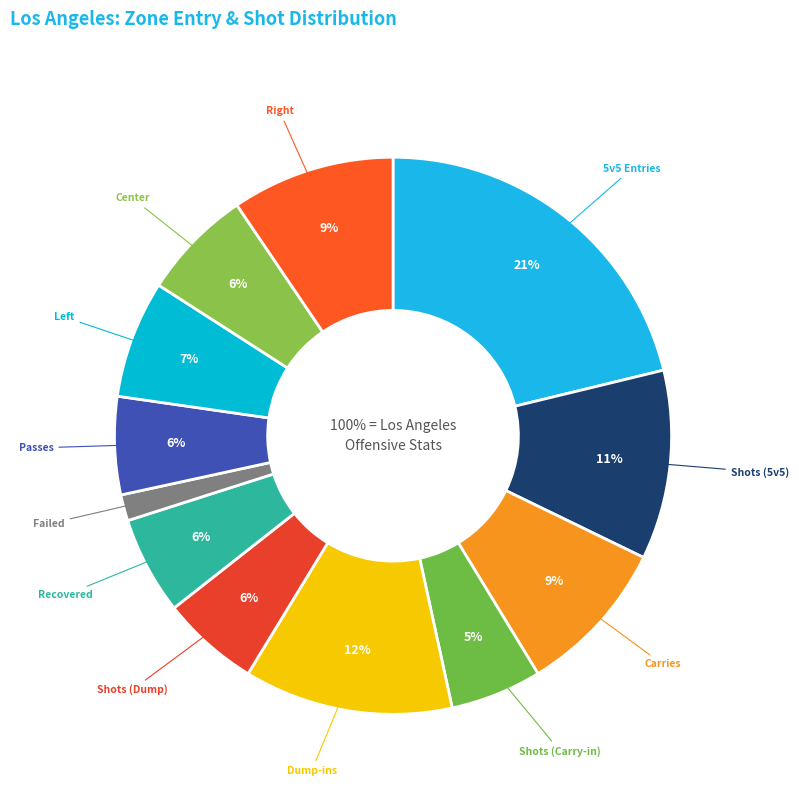

True or false: Shots (Dump) accounts for 15% of the total.

False